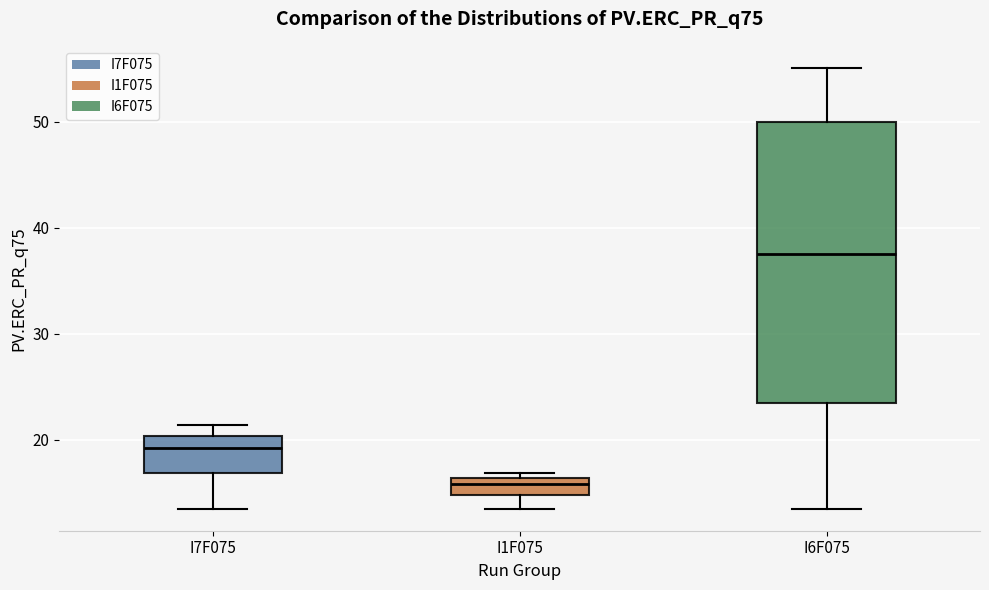

Reading left to right, read every box against the y-axis: the position of its median line, the range the box covers, and the ends of its whiskers. The values are not printed on the chart, so give them approximately, as read against the axis.

I7F075: median 19, box 17 to 20, whiskers 14 to 21
I1F075: median 16 (inside the box), box 15 to 16, whiskers 14 to 17
I6F075: median 38, box 24 to 50, whiskers 14 to 55